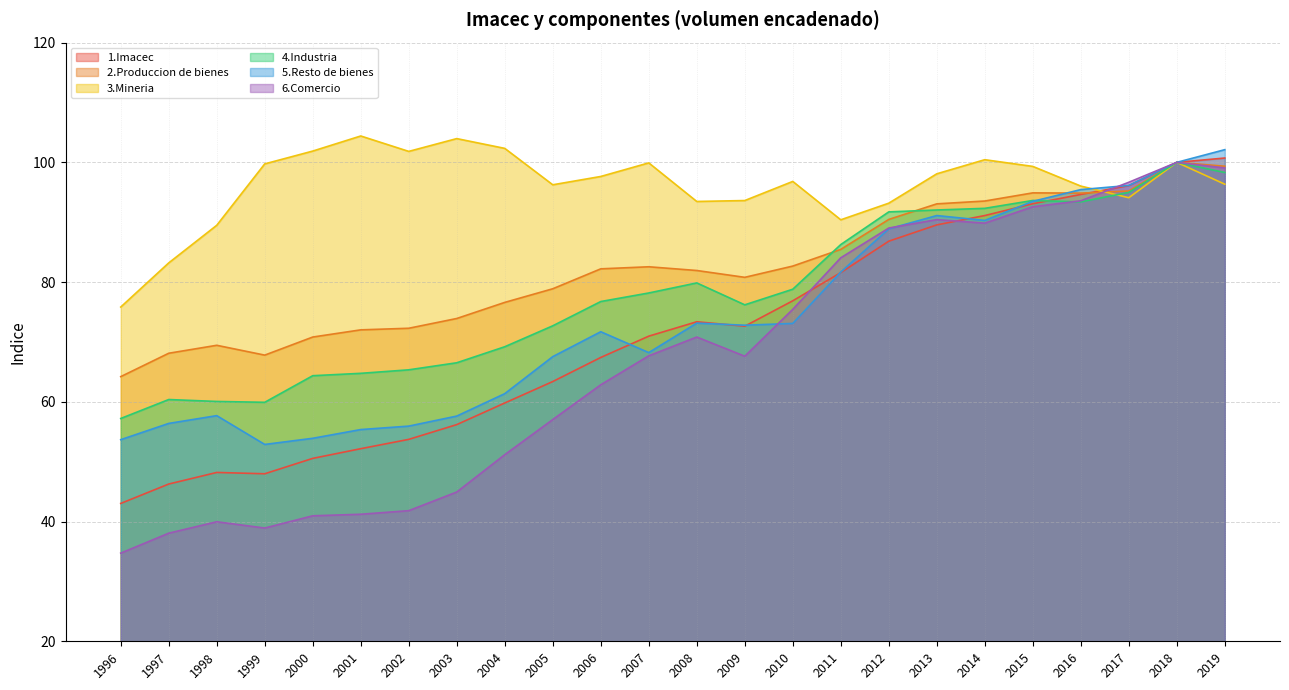

What is the total value across all series at 2012?

540.1